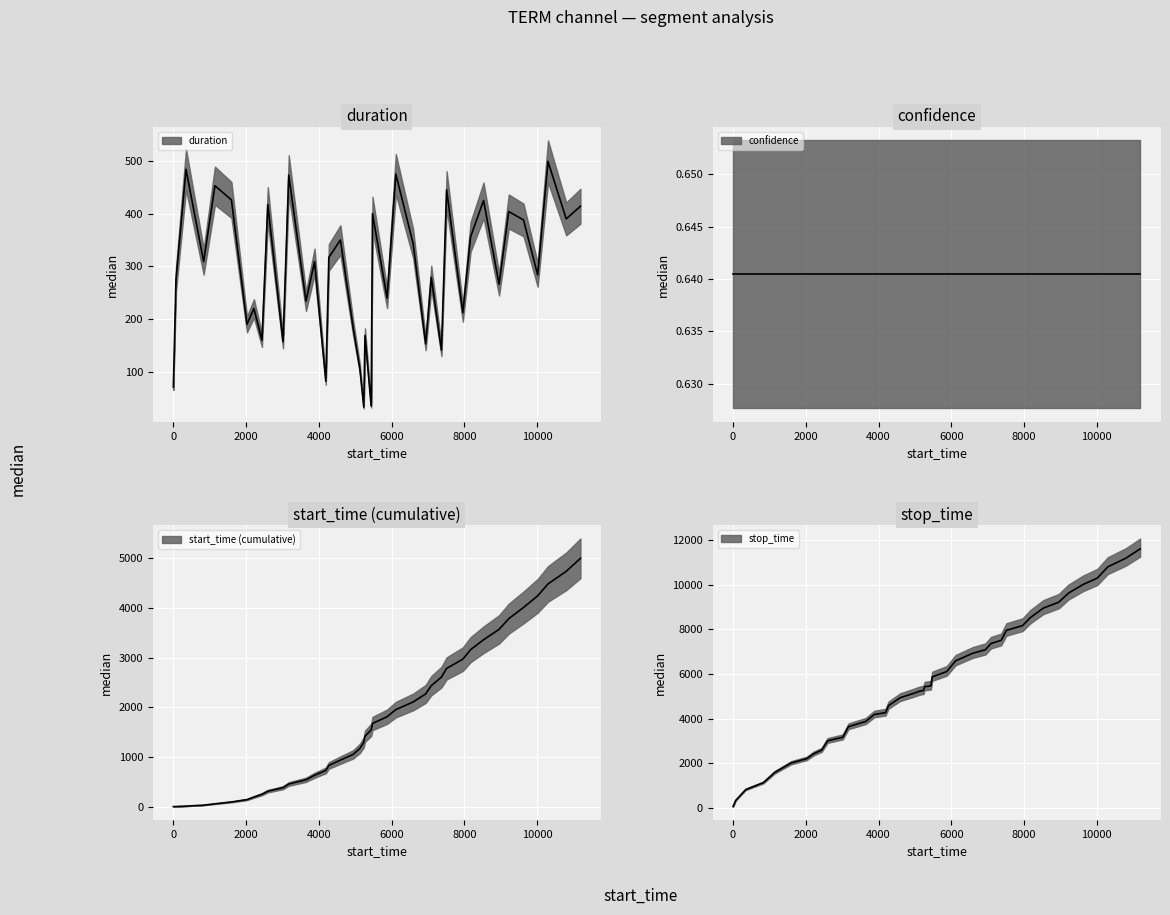

True or false: start_time and confidence intersect in this chart.

False